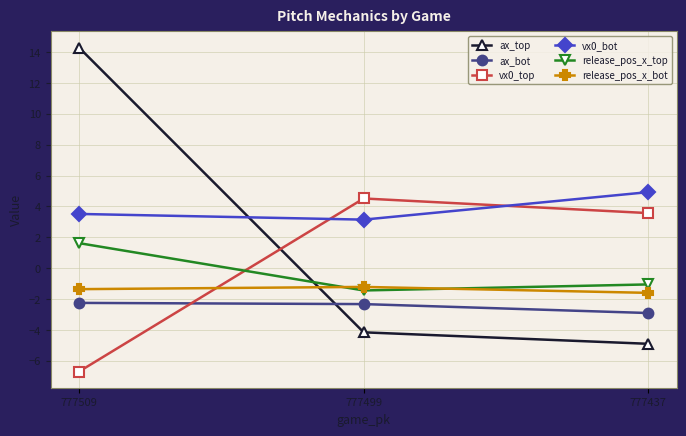

At which category is the sum across all series the highest?

777509